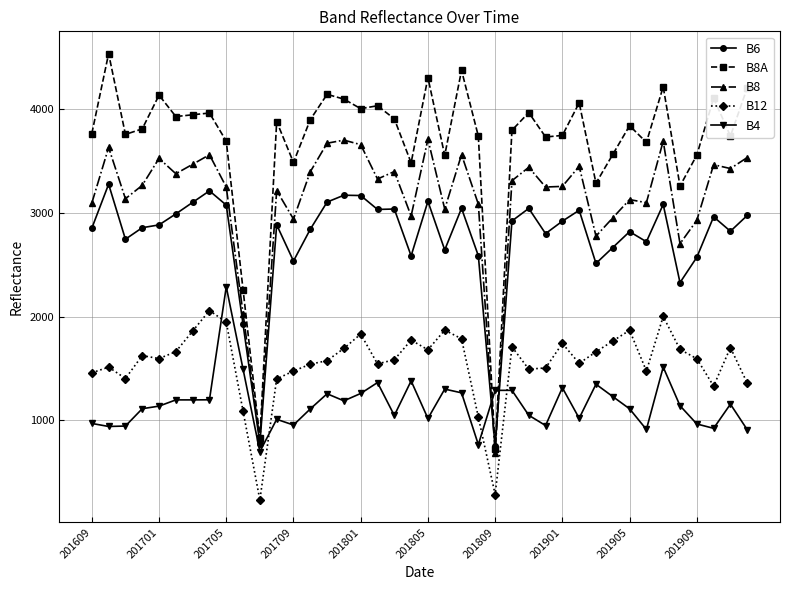

Does the chart have visible grid lines?

Yes